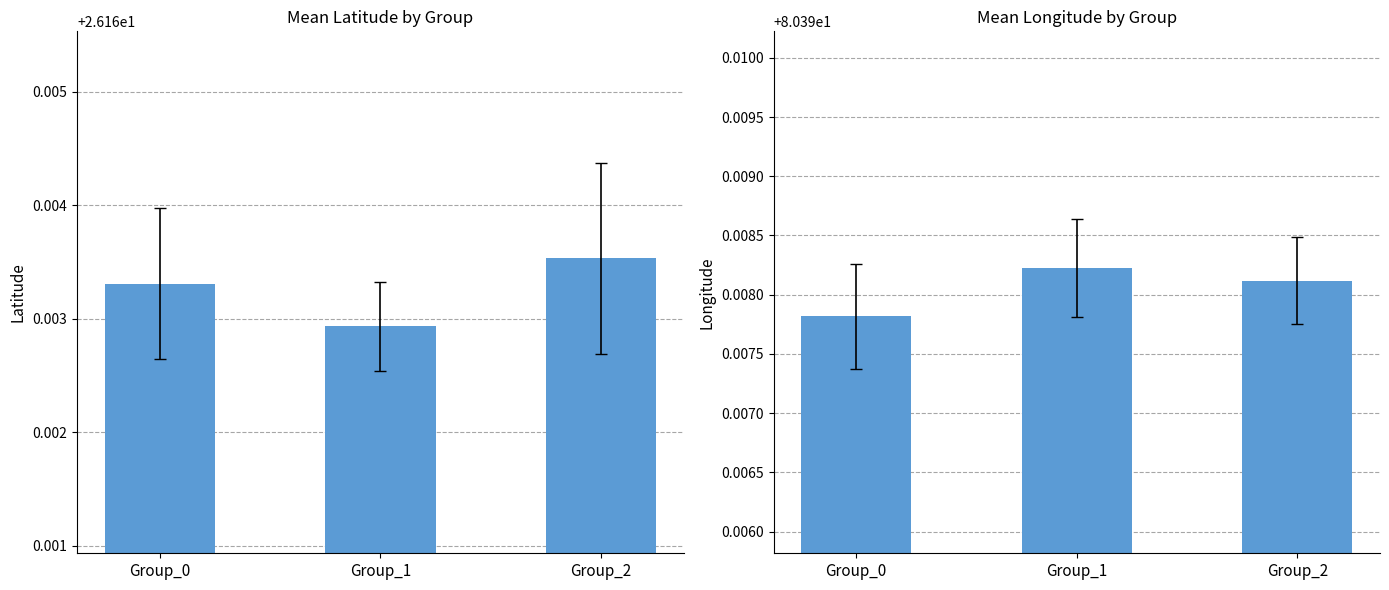

Which has a higher value, Group_0 or Group_1?

Group_0